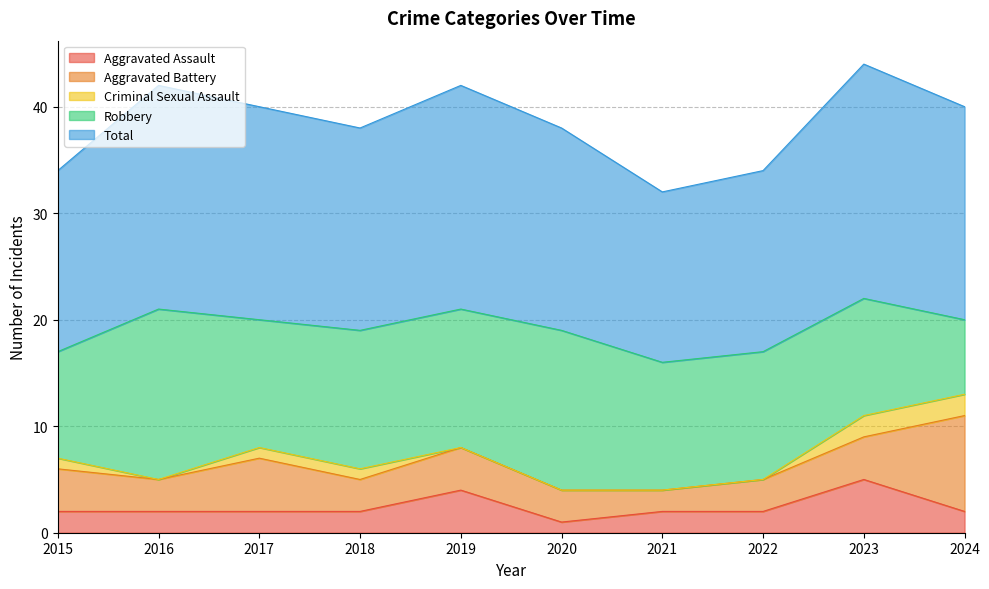

Reading left to right, list all the values displayed in this chart.

Aggravated Assault: 2015=2	2016=2	2017=2	2018=2	2019=4	2020=1	2021=2	2022=2	2023=5	2024=2
Aggravated Battery: 2015=4	2016=3	2017=5	2018=3	2019=4	2020=3	2021=2	2022=3	2023=4	2024=9
Criminal Sexual Assault: 2015=1	2016=0	2017=1	2018=1	2019=0	2020=0	2021=0	2022=0	2023=2	2024=2
Robbery: 2015=10	2016=16	2017=12	2018=13	2019=13	2020=15	2021=12	2022=12	2023=11	2024=7
Total: 2015=17	2016=21	2017=20	2018=19	2019=21	2020=19	2021=16	2022=17	2023=22	2024=20